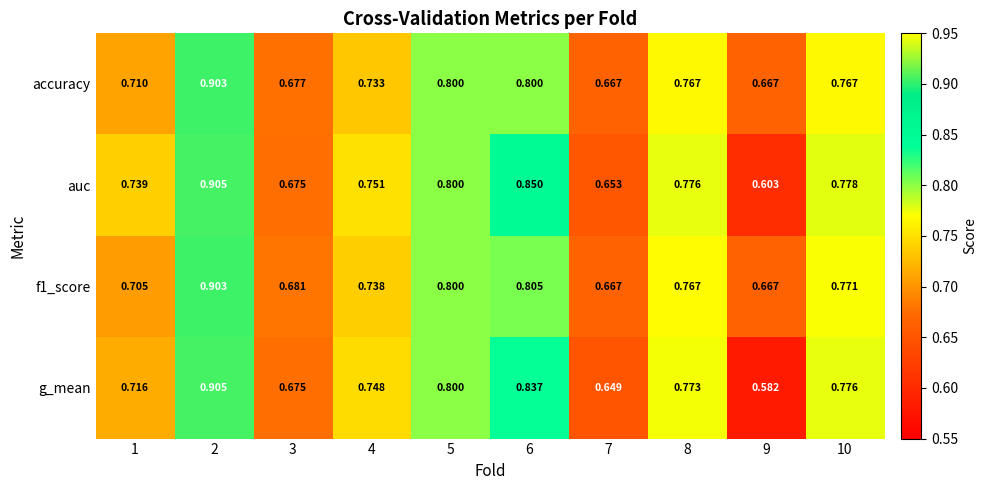

Which series changed the most between 6 and 9?

g_mean